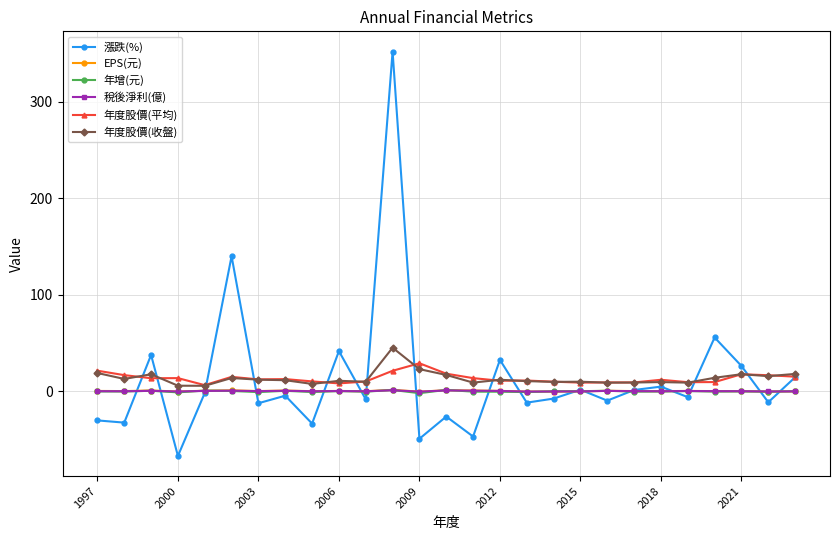

What is the value of the 年度股價(平均) point at the 18th from the left?

10.0